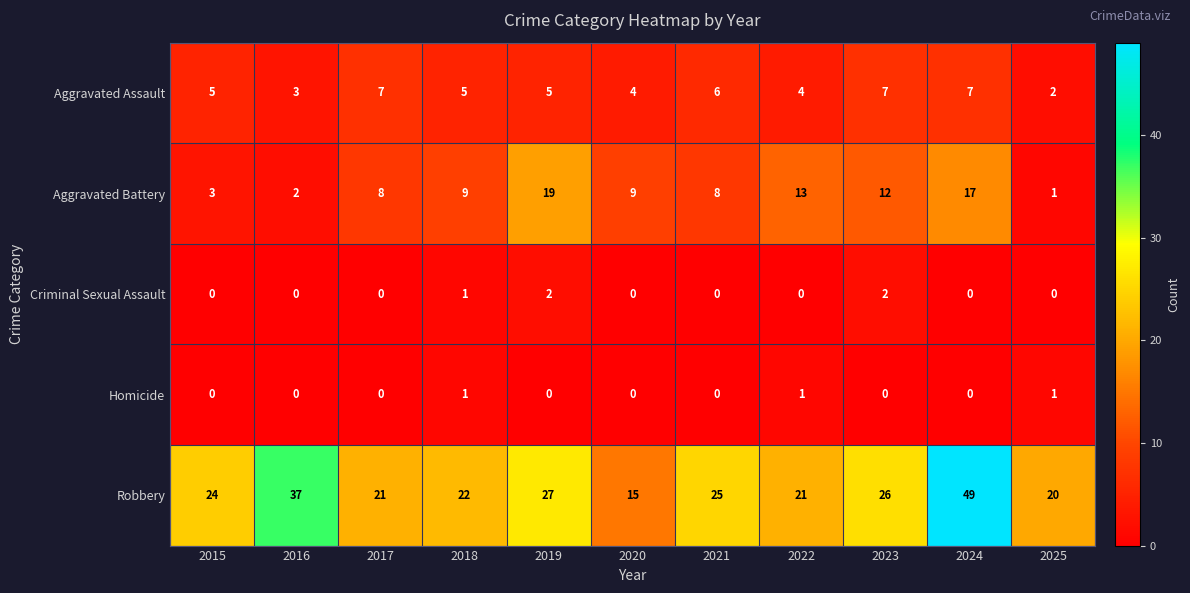

At how many categories does at least one series exceed 2?

11